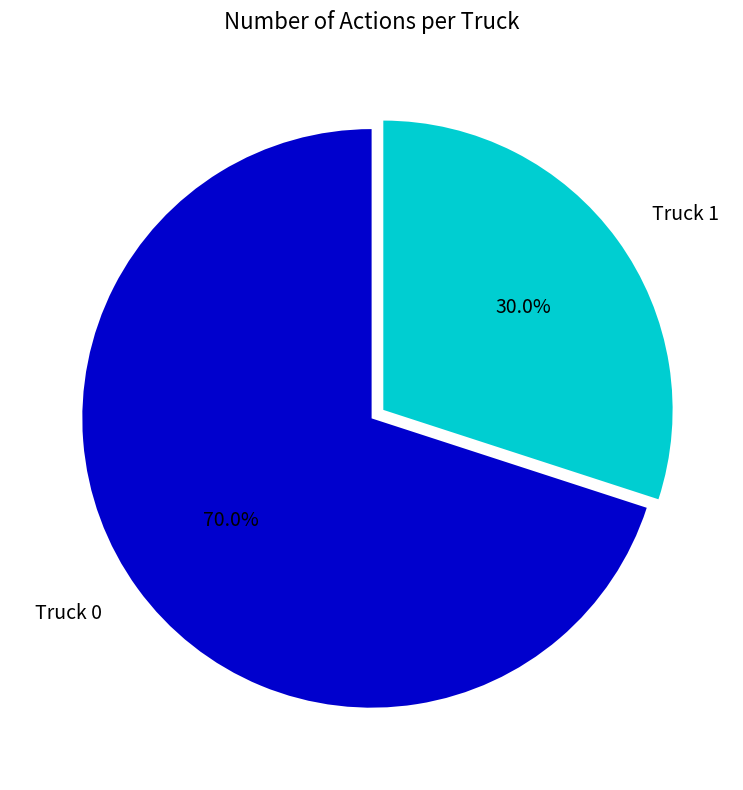

What percentage is the Truck 1 slice, to the nearest percent?

30%